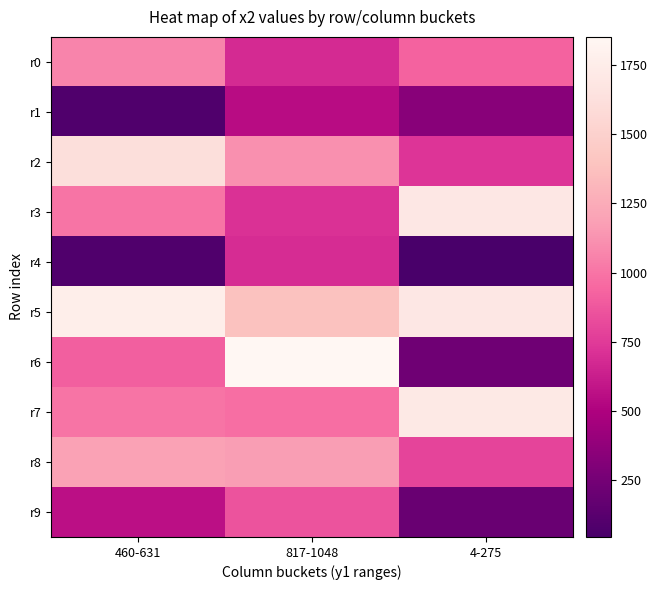

Between 460-631 and 817-1048, which is larger?

460-631